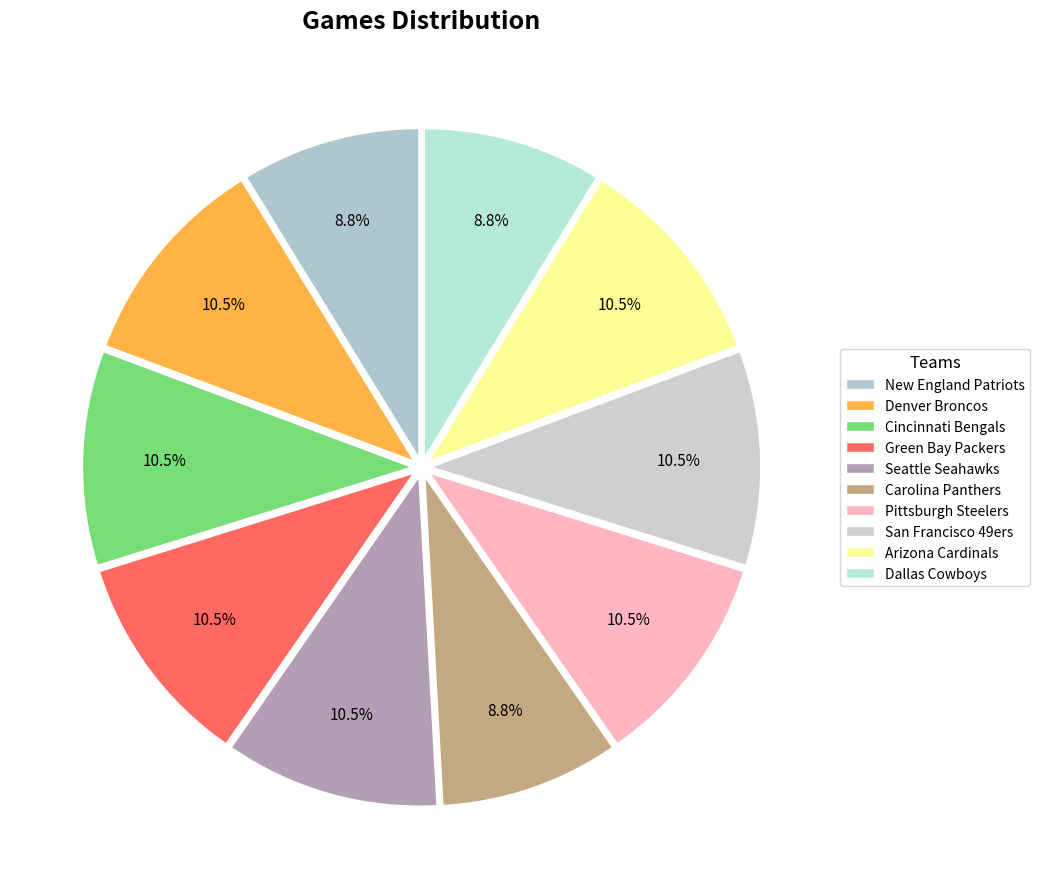

How many slices are in this pie chart?

10